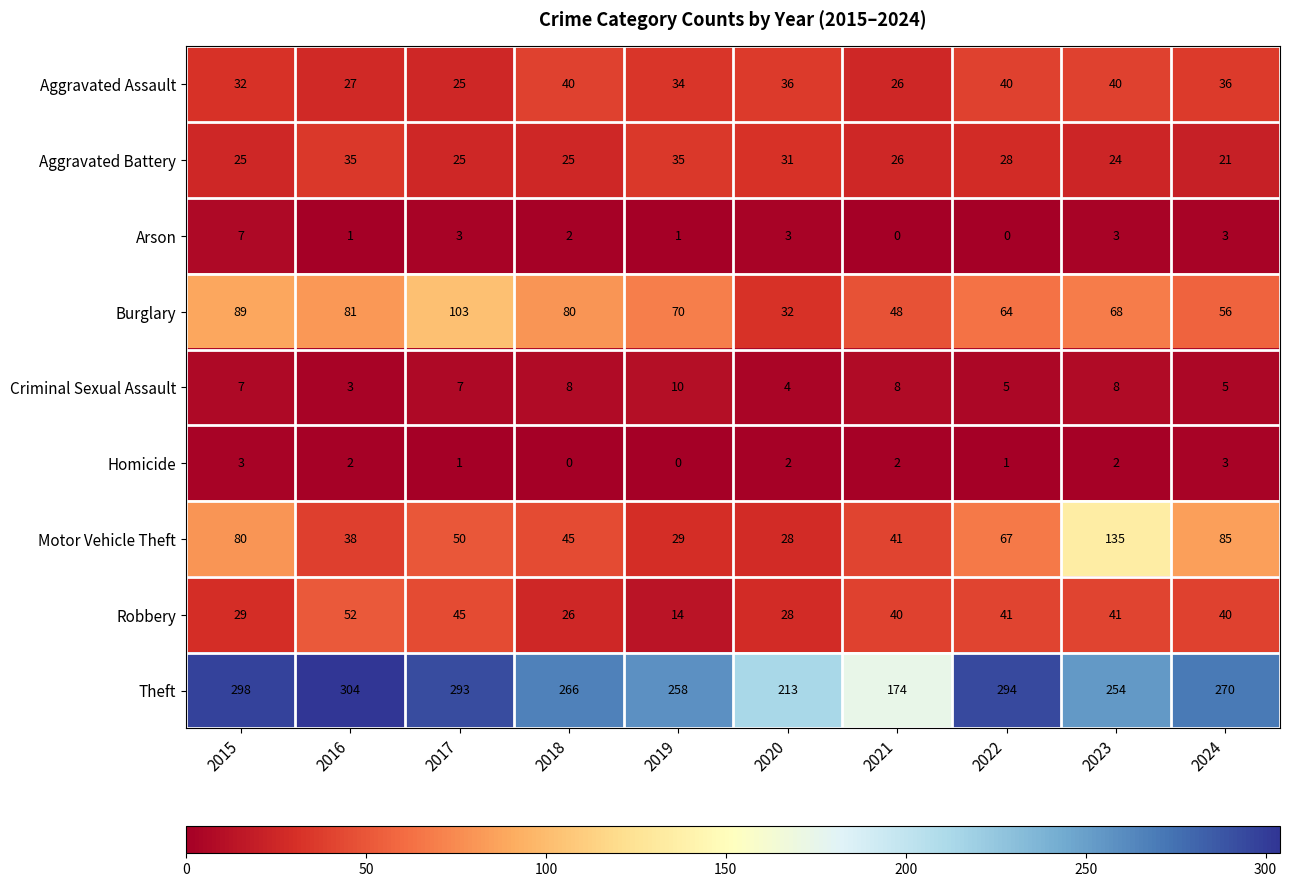

What is the difference between the highest and lowest values at 2019?

258